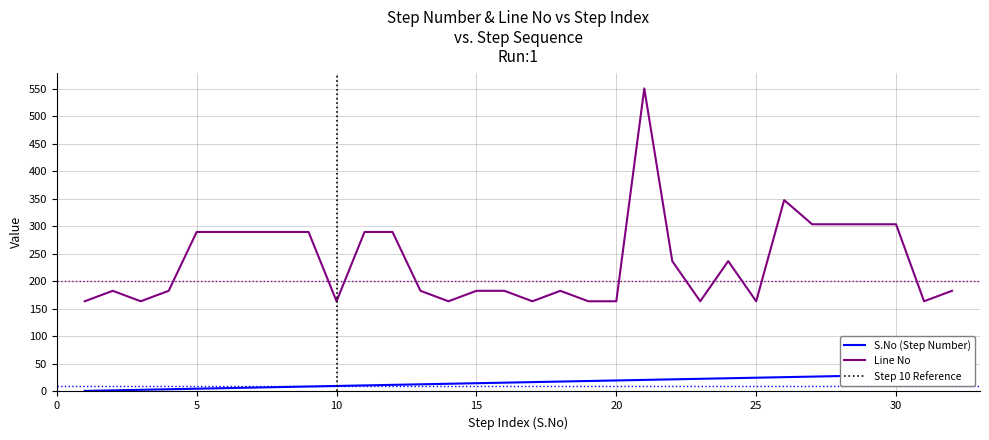

Where does the Line No series first go above 183?

5